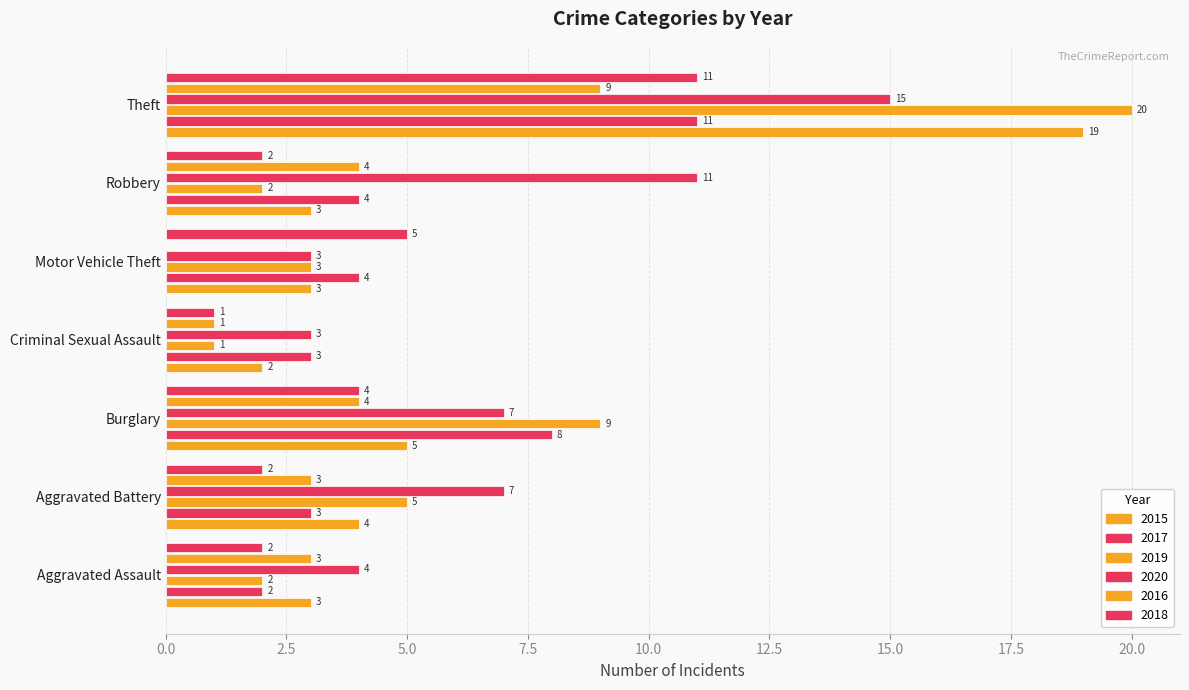

At Aggravated Assault, list the series in order from smallest to largest.

2017, 2019, 2018, 2015, 2016, 2020